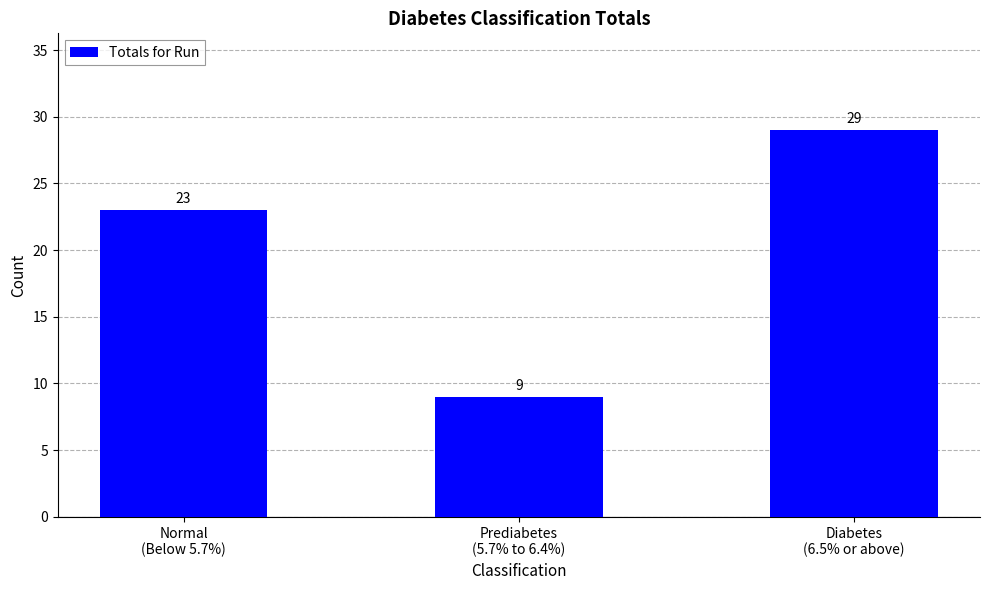

What is the difference between the second highest and minimum values?

14